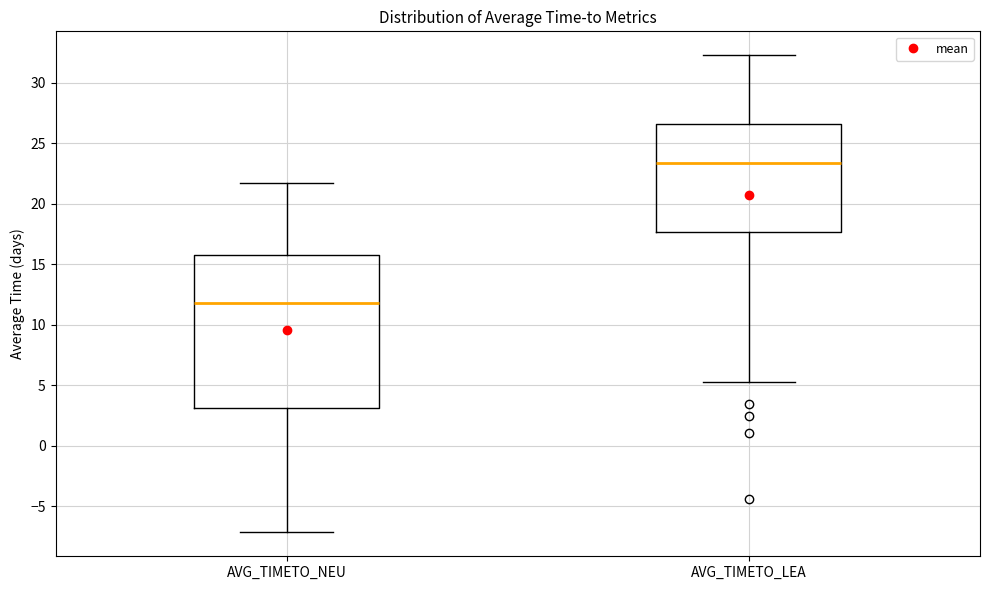

Reading left to right, transcribe this box plot: for each box, give where its median line is, the range the box spans, and where its two whiskers end, as read against the y-axis. The values are not printed on the chart, so give them approximately, as read against the axis.

AVG_TIMETO_NEU: median 12.0, box 3.0 to 16.0, whiskers -7.0 to 21.5
AVG_TIMETO_LEA: median 23.5, box 17.5 to 26.5, whiskers 5.5 to 32.5